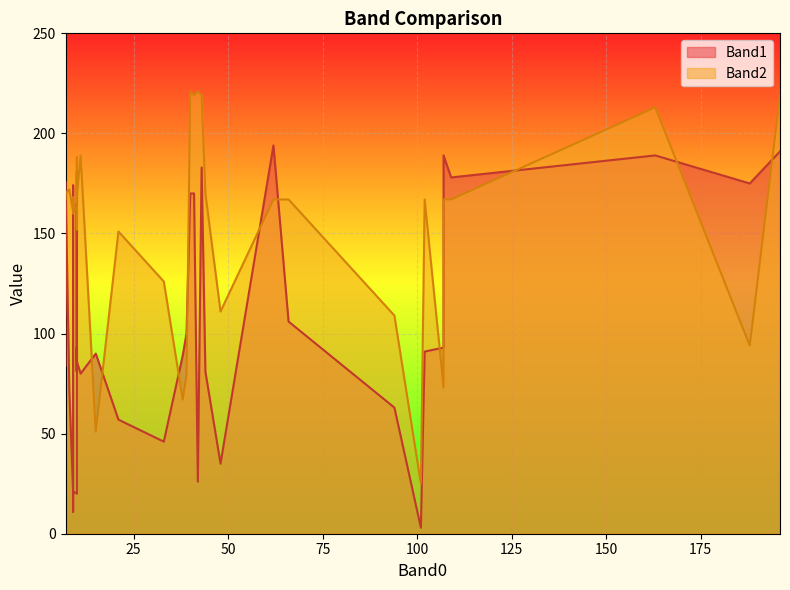

How many values in the Band2 series are below 167?

16